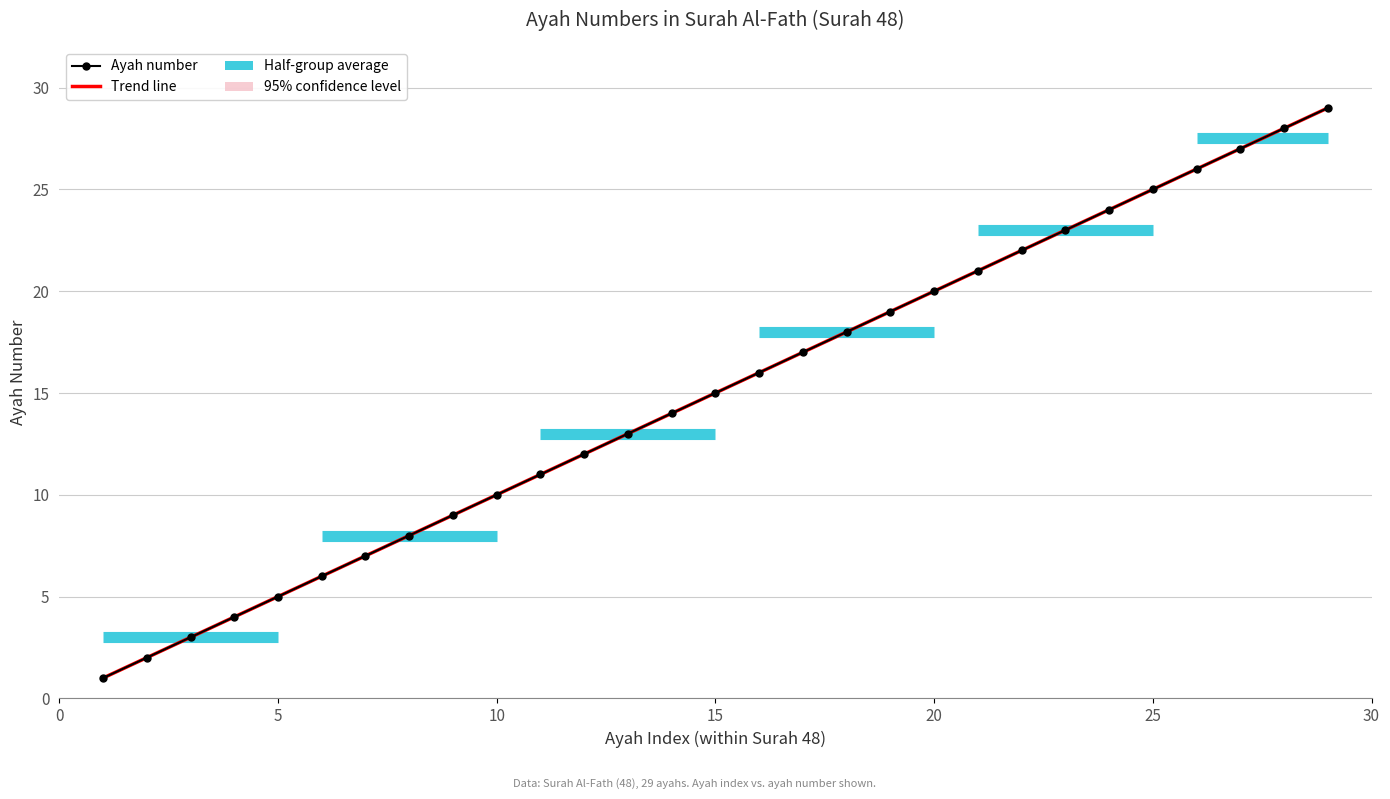

True or false: the data has more than 0 interior local peaks.

False